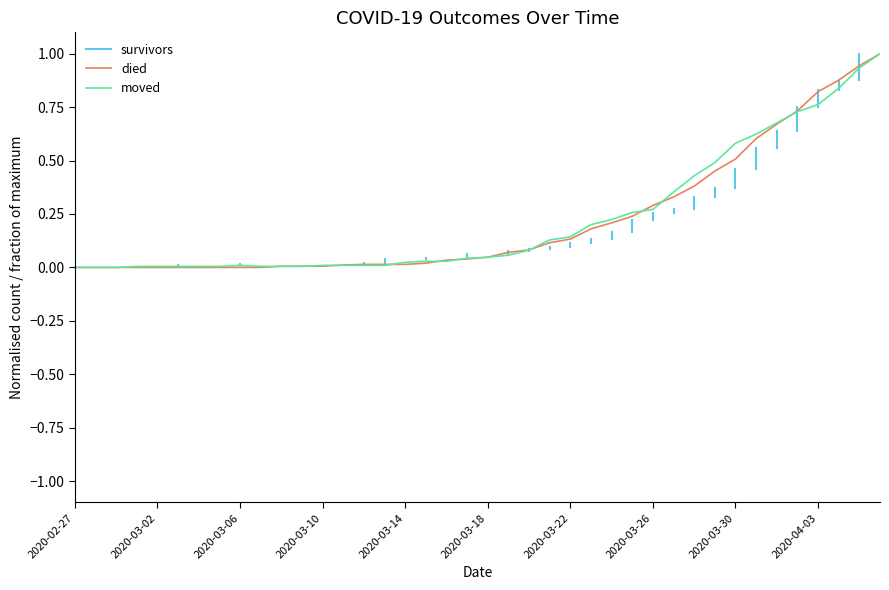

What is the maximum value shown in the chart?

1.0